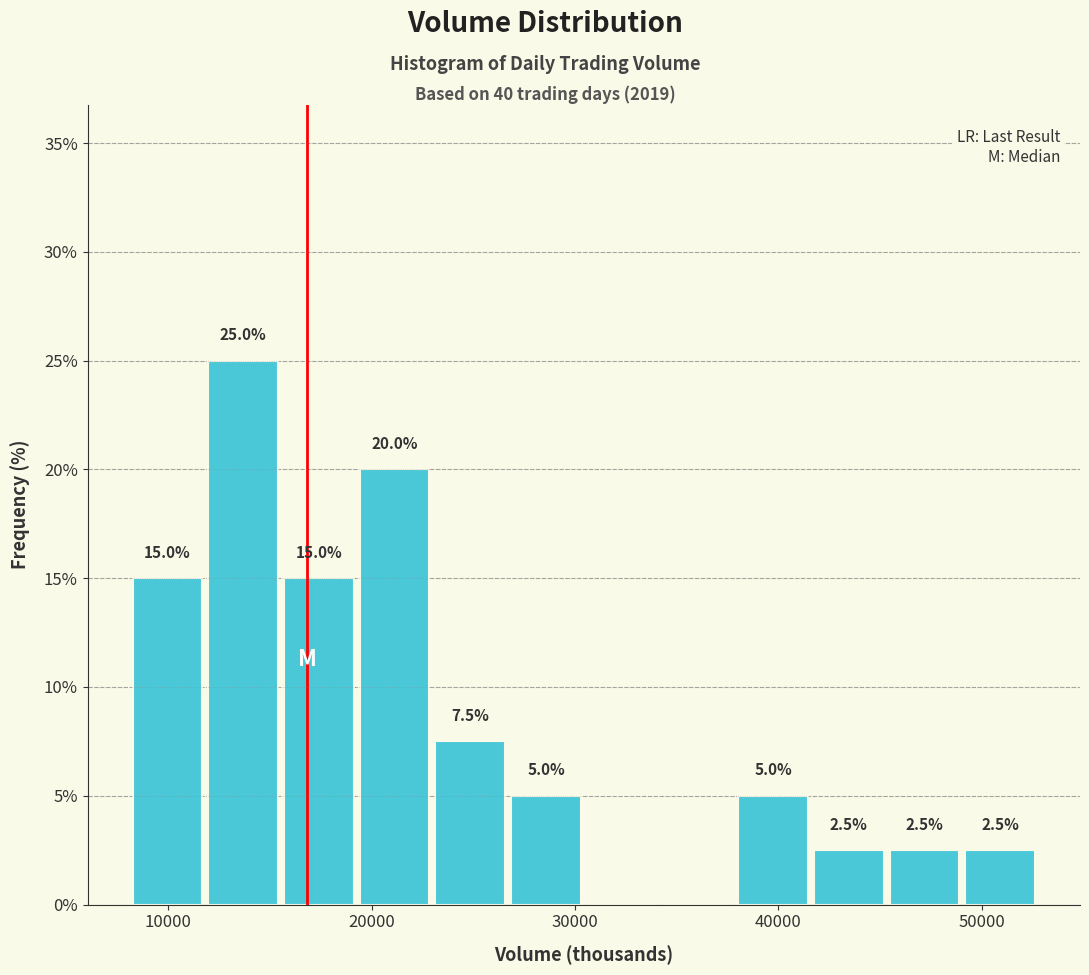

Around what value on the x-axis is the tallest bar? Give the approximate position of its centre, as read against the axis.

14000